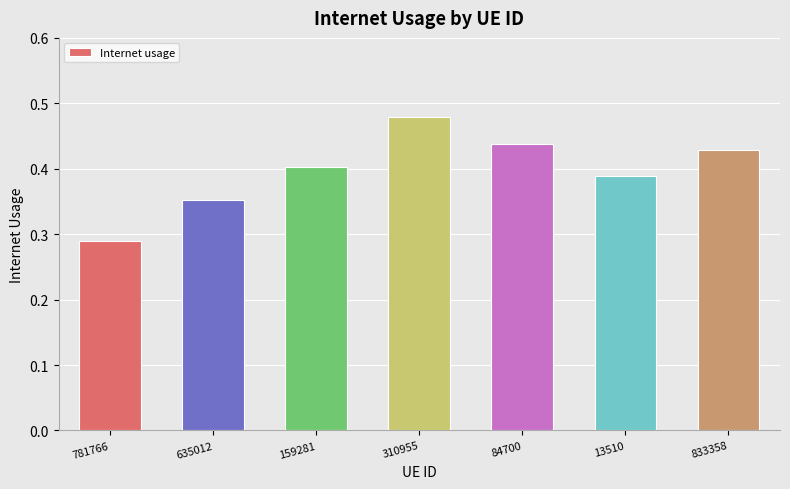

What position from the left is 159281?

3